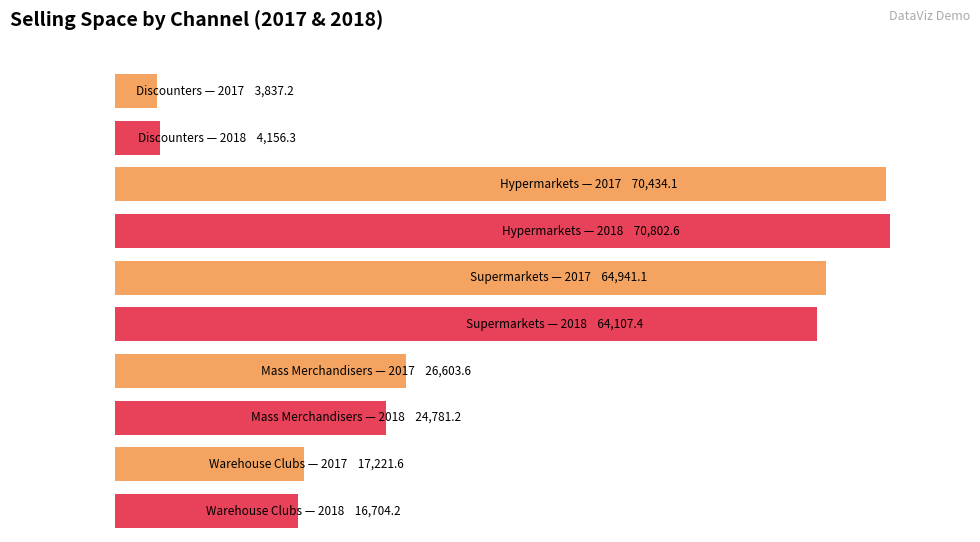

True or false: Selling Space (000 sq m) 2018 has a value of 70802.6 at Hypermarkets.

True